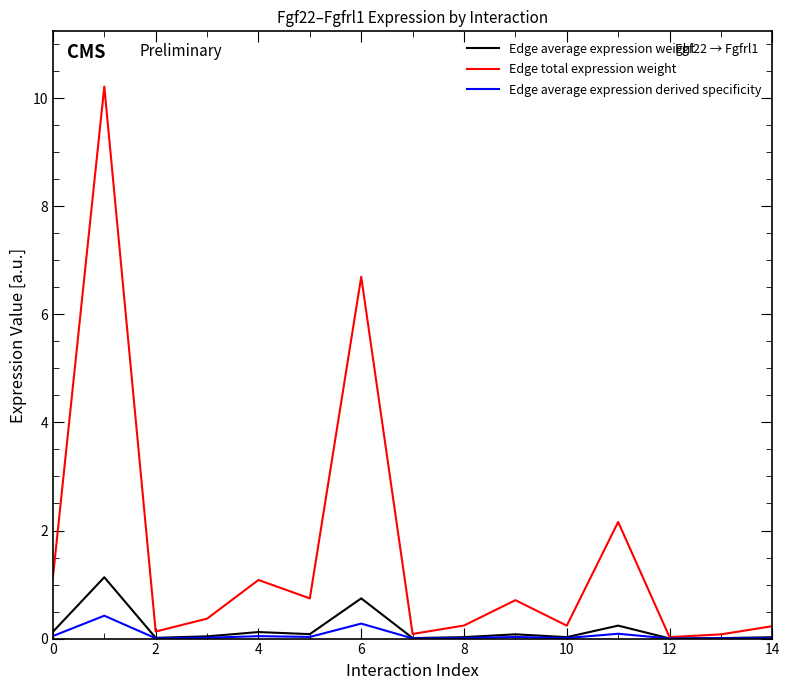

Which series has the largest total across all categories?

Edge total expression weight